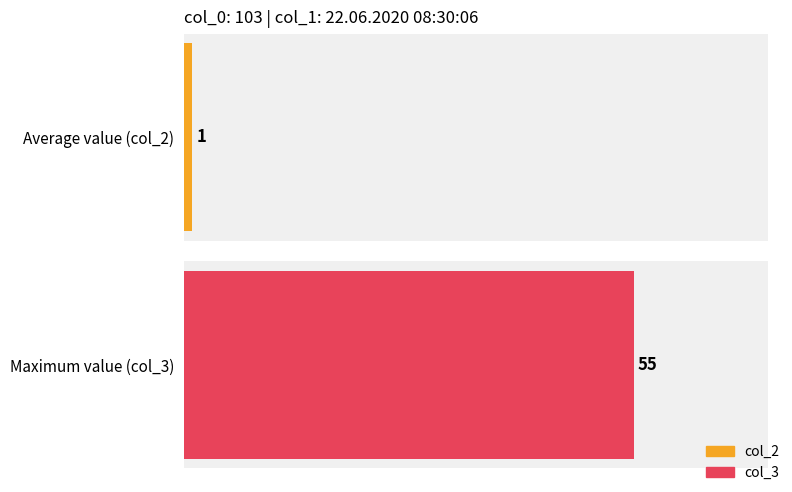

What is the highest value of the col_3 series?

55